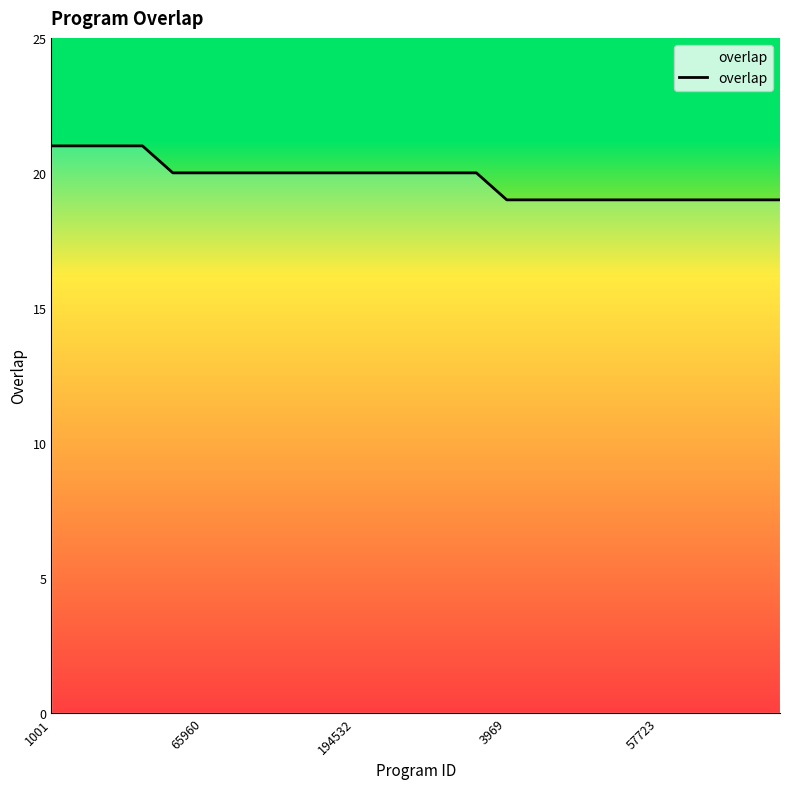

How many values are between 19 and 20?

21